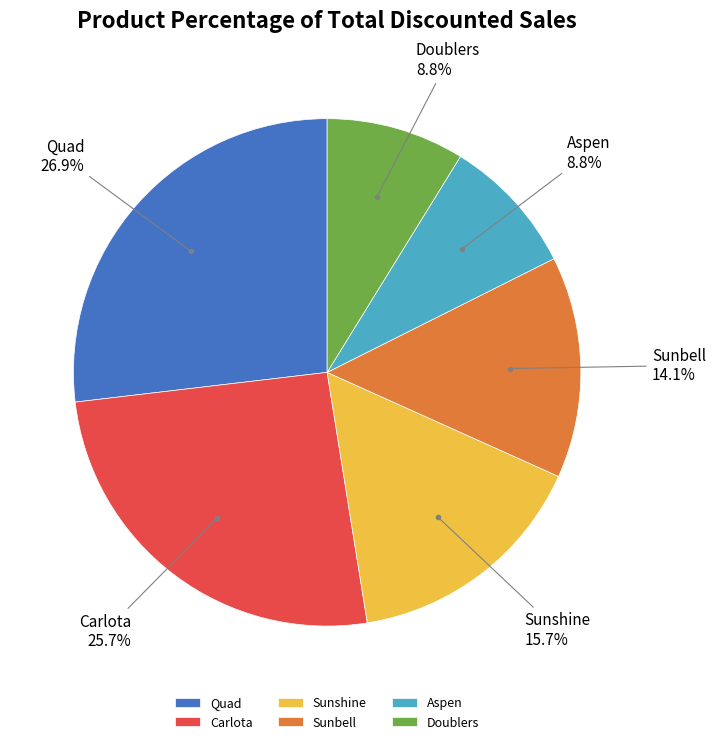

Do Quad and Carlota together represent more than half of the pie?

Yes